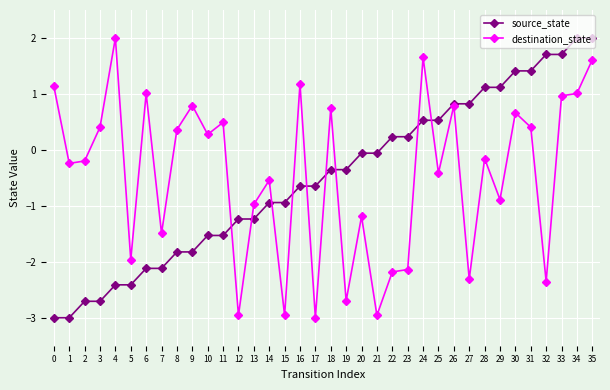

At 6, list the series in order from largest to smallest.

destination_state, source_state